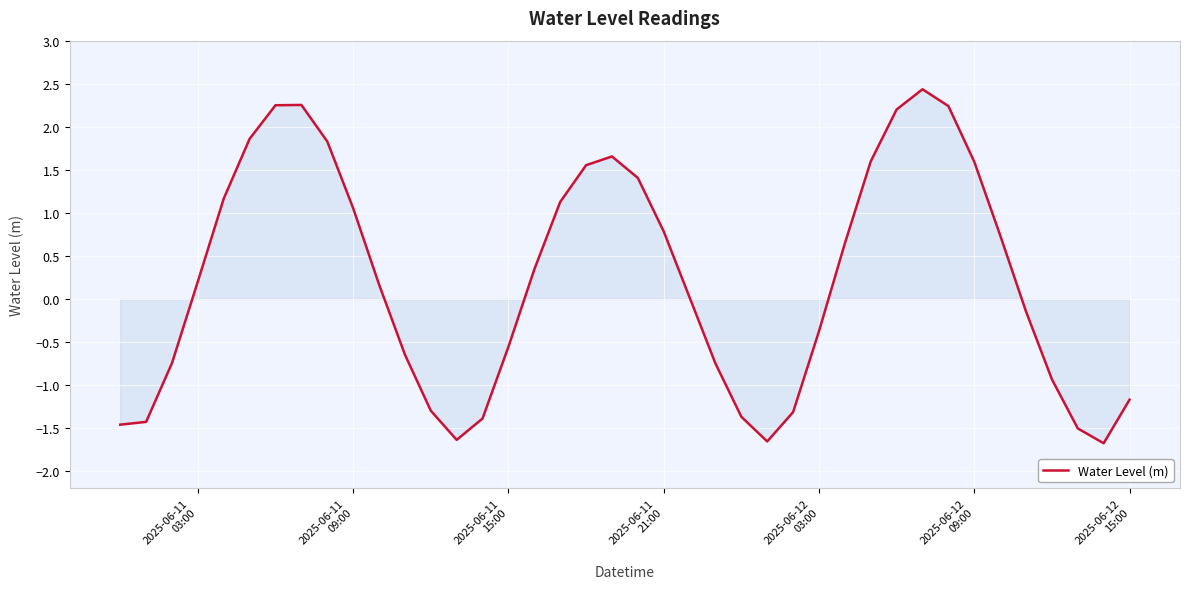

What is the difference between the maximum and minimum values?

4.1